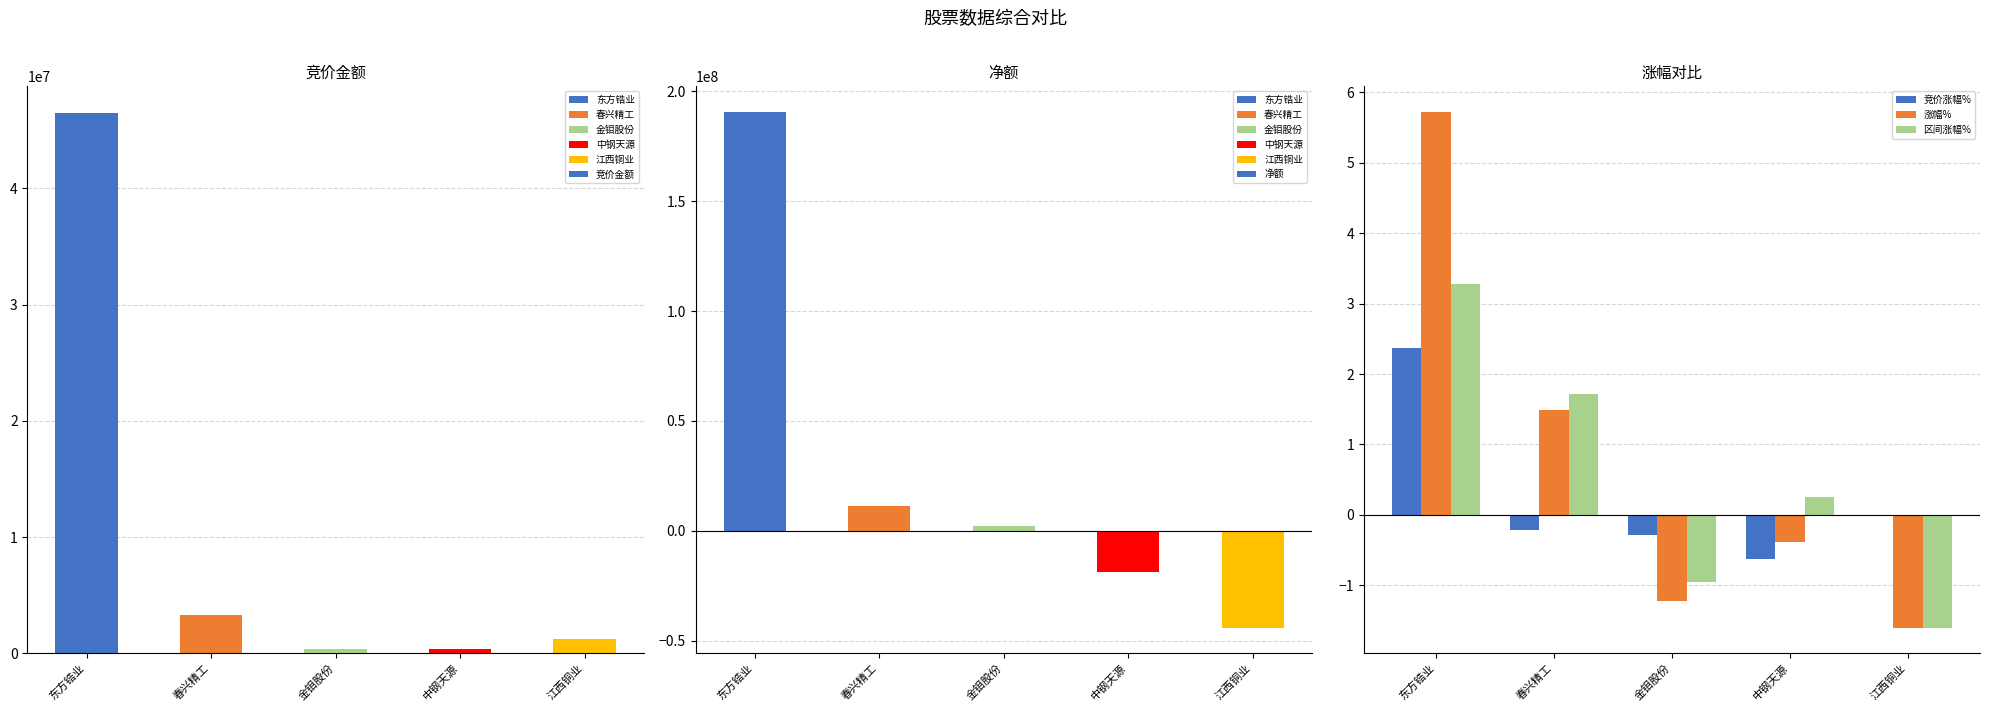

What is the difference between the second highest and minimum values in the 区间涨幅% series?

3.3